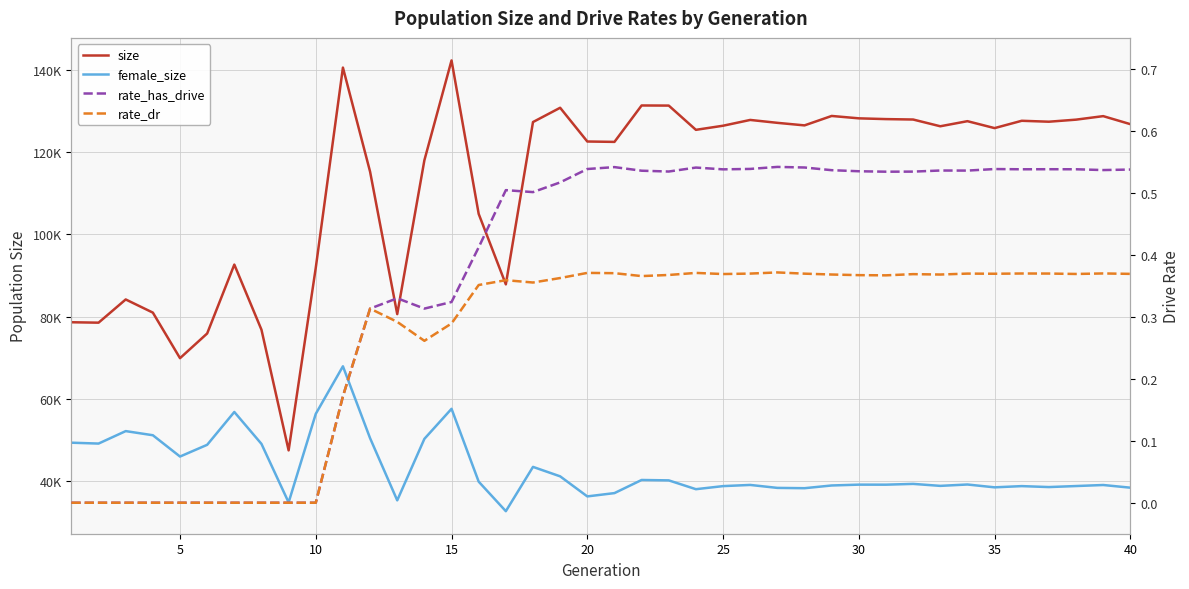

True or false: rate_has_drive and rate_dr intersect in this chart.

False